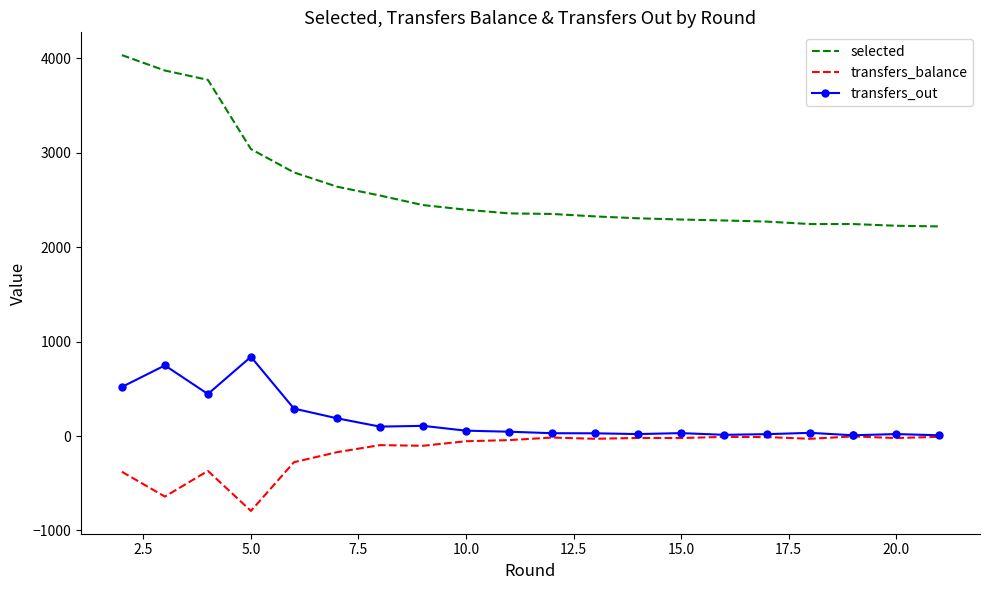

What is the maximum value for transfers_balance?

-4